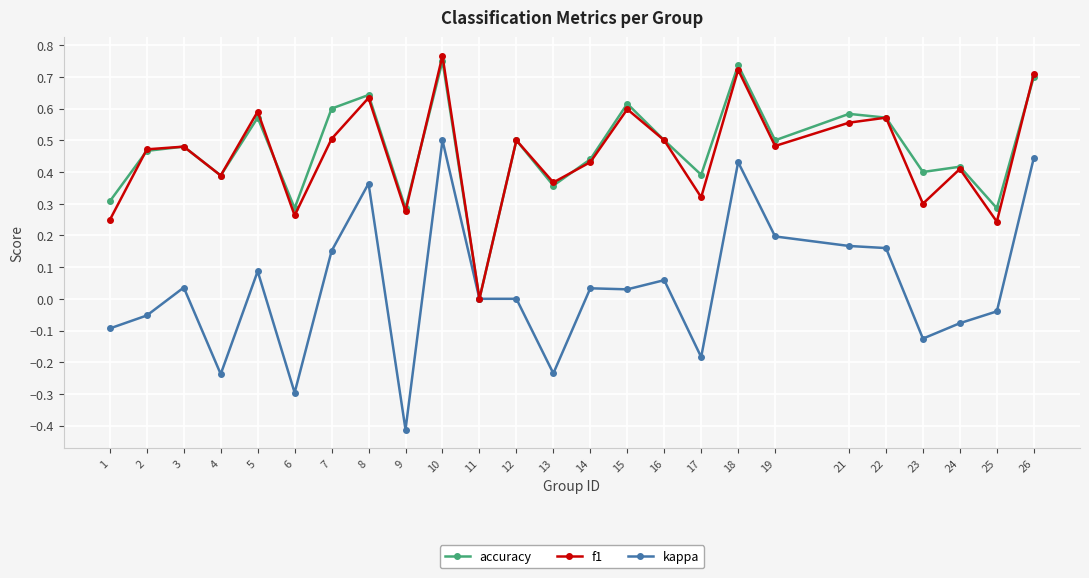

True or false: f1 has more than 1 points higher than both neighbors.

True